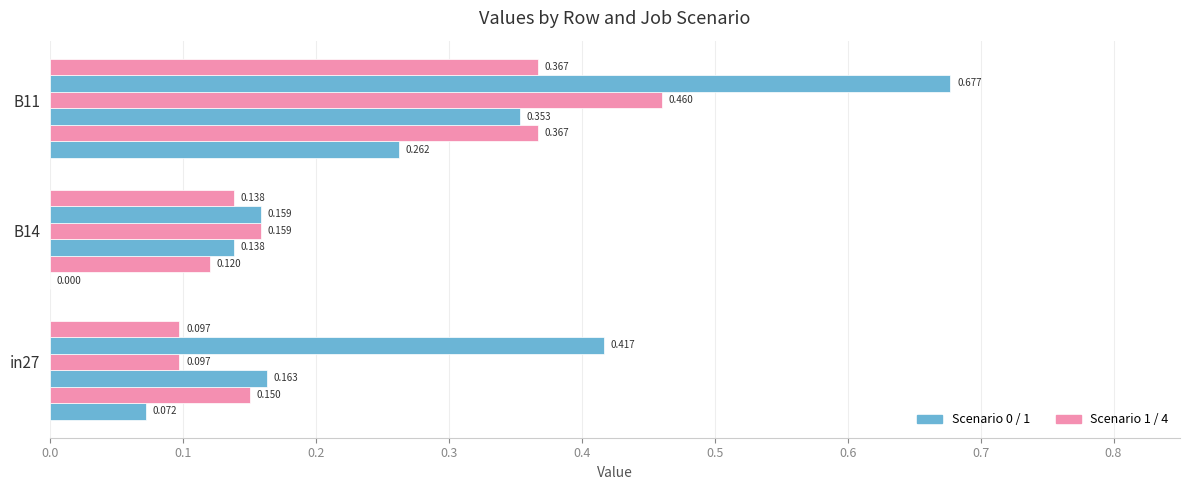

Count the number of categories in the chart.

3